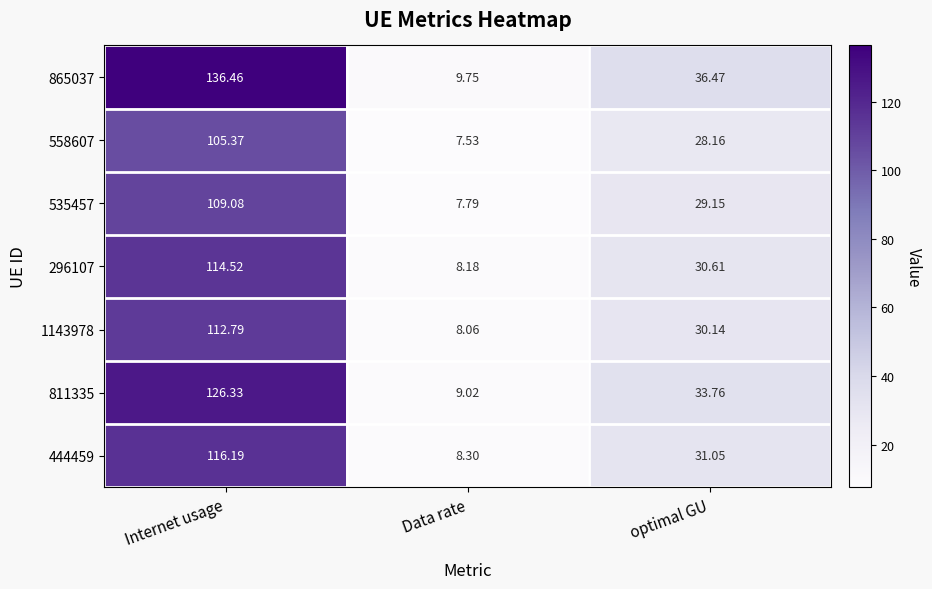

At Internet usage, list the series in order from largest to smallest.

865037, 811335, 444459, 296107, 1143978, 535457, 558607